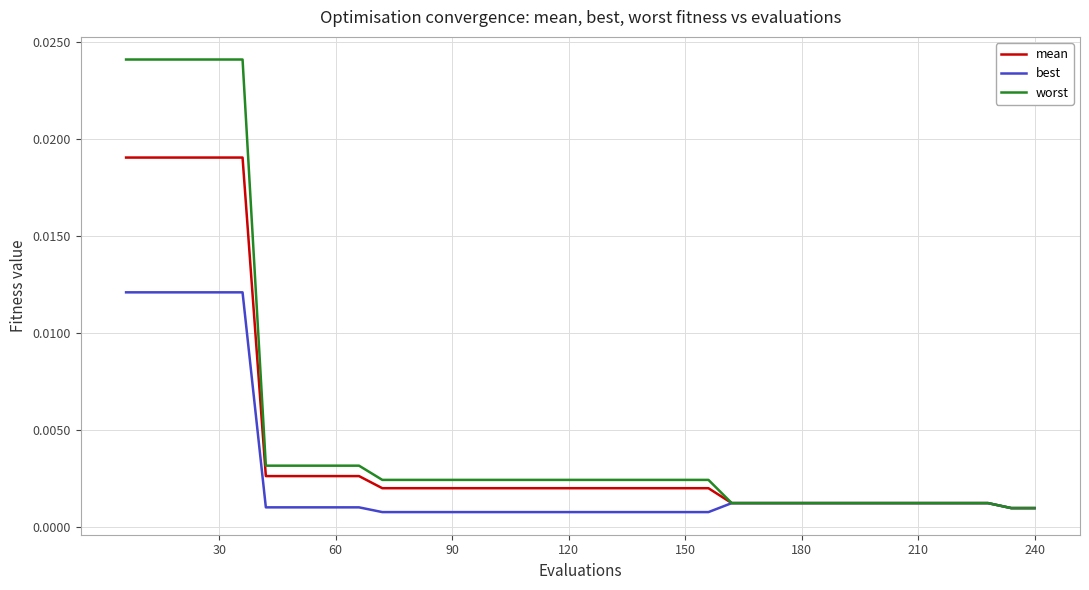

List the series in order of their peak value, highest first.

worst, mean, best